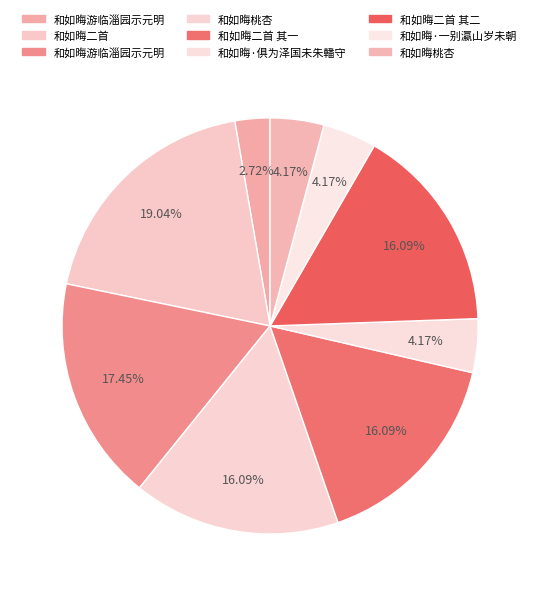

How many segments does this pie chart have?

9